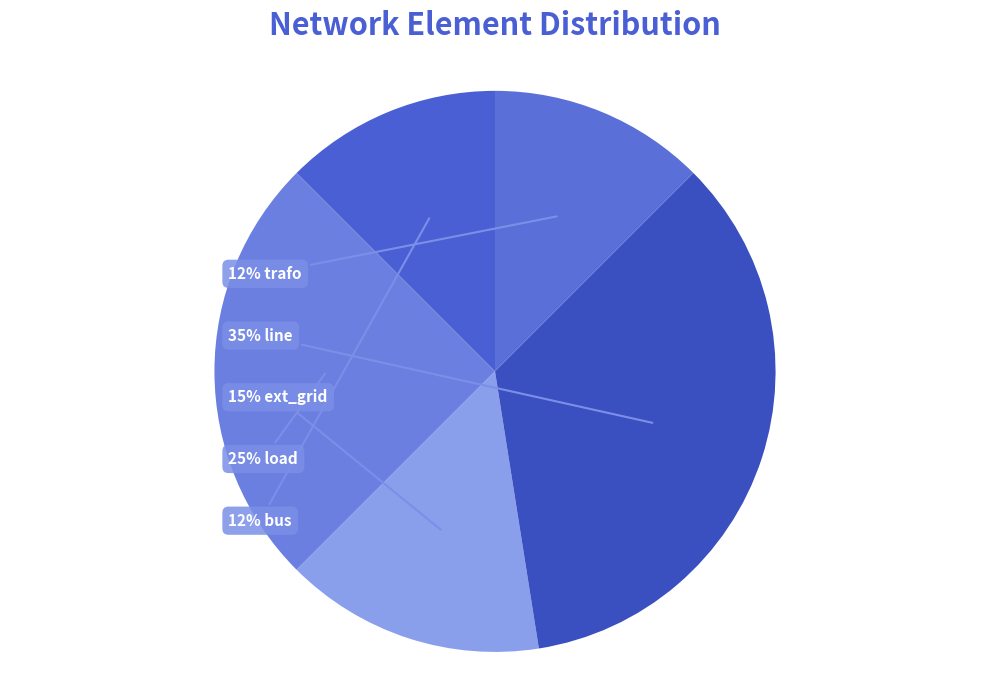

To the nearest percent, what is the average slice percentage?

20%